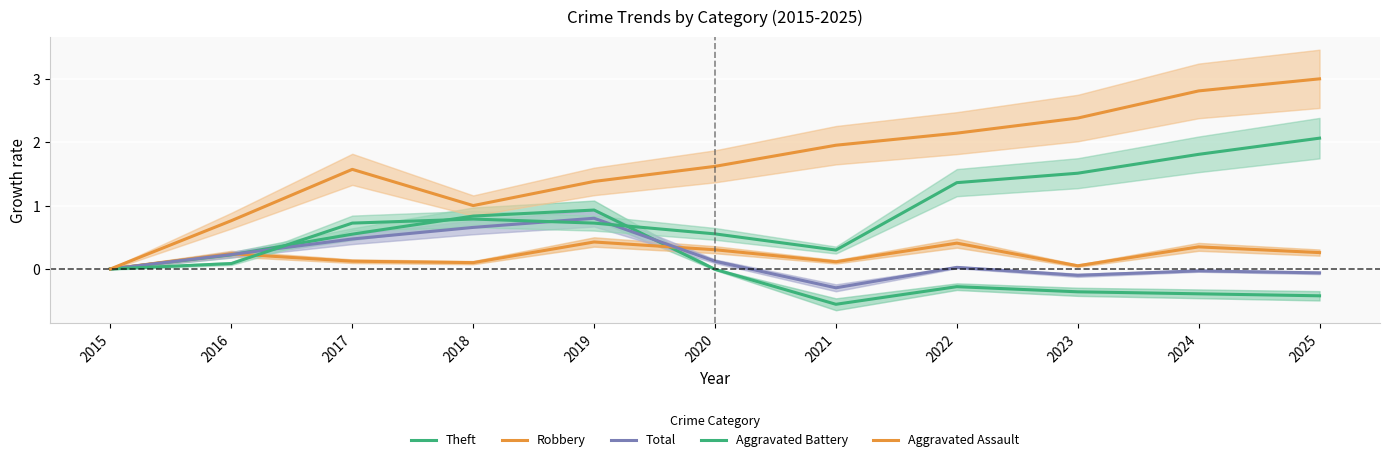

True or false: Aggravated Assault has more than 0 interior local peaks.

True